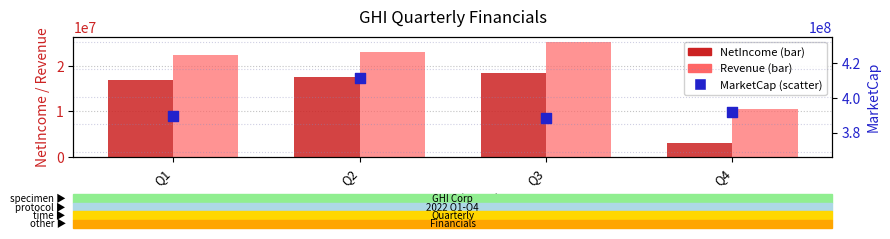

Which series has the largest Y range (max minus min)?

MarketCap